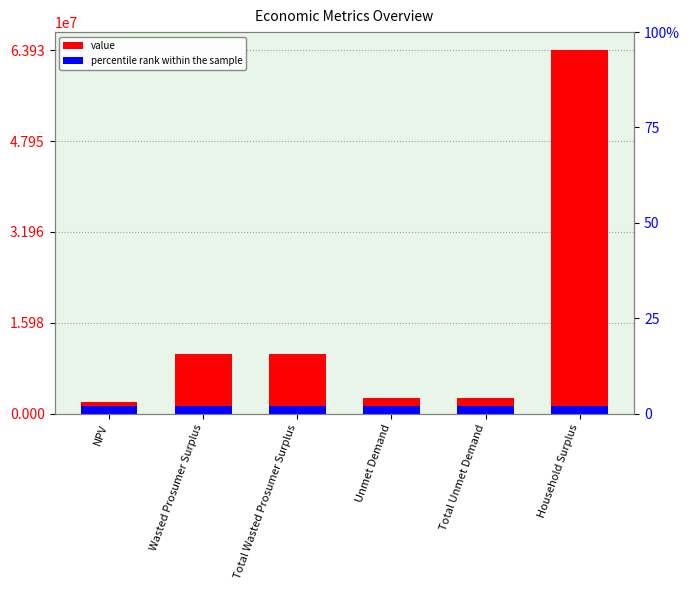

Which label corresponds to the largest value in the chart?

Household Surplus